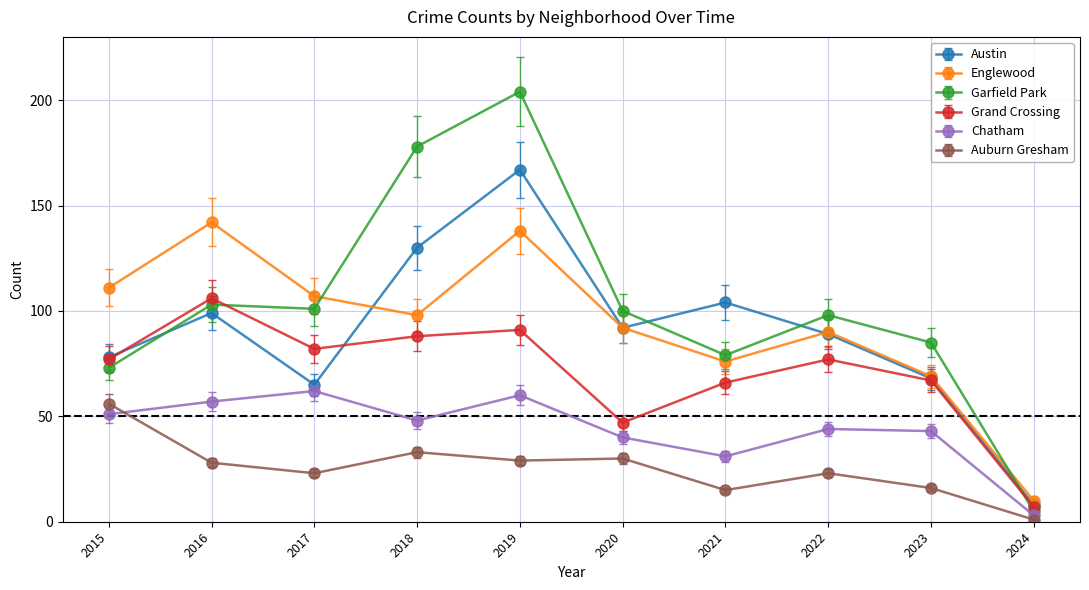

True or false: Garfield Park and Auburn Gresham cross at least once.

False